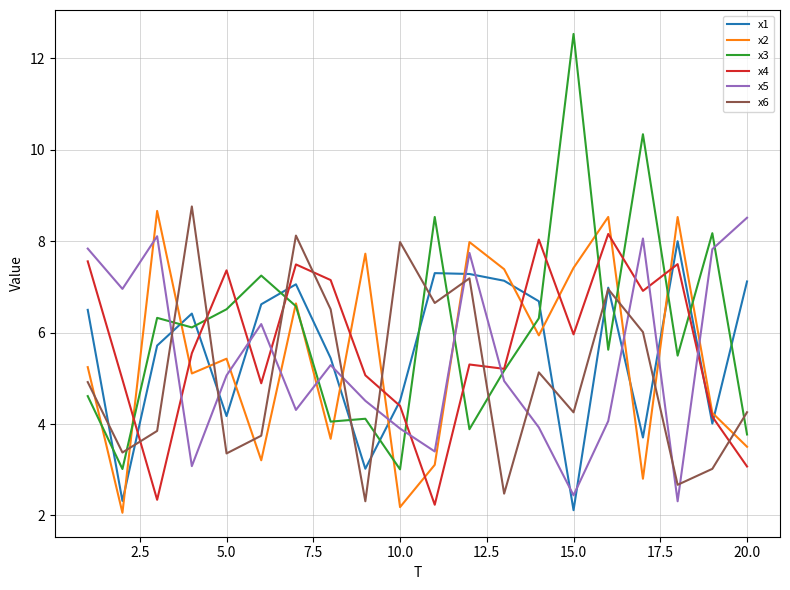

After their last crossing, which series has the higher values: x2 or x5?

x5